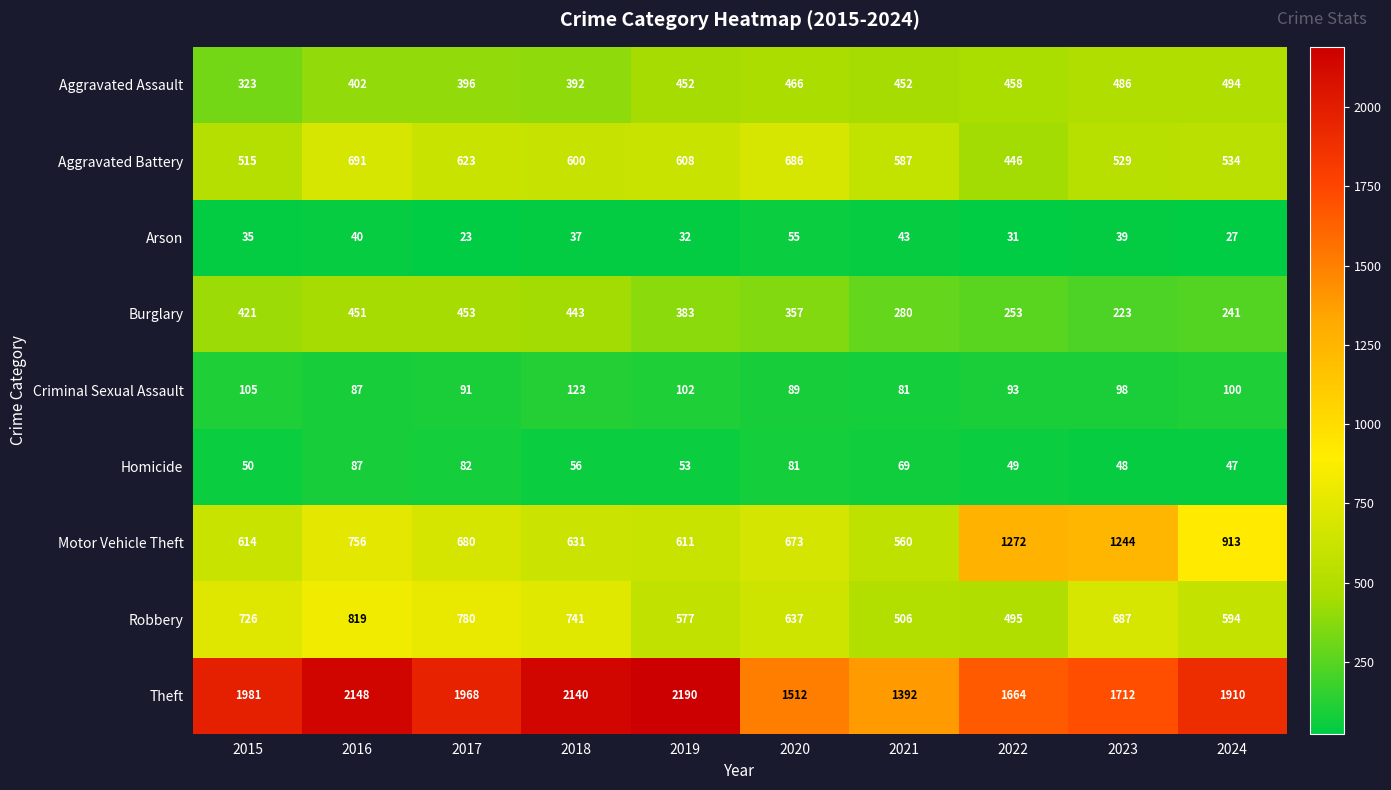

What is the average value of the Theft series?

1862